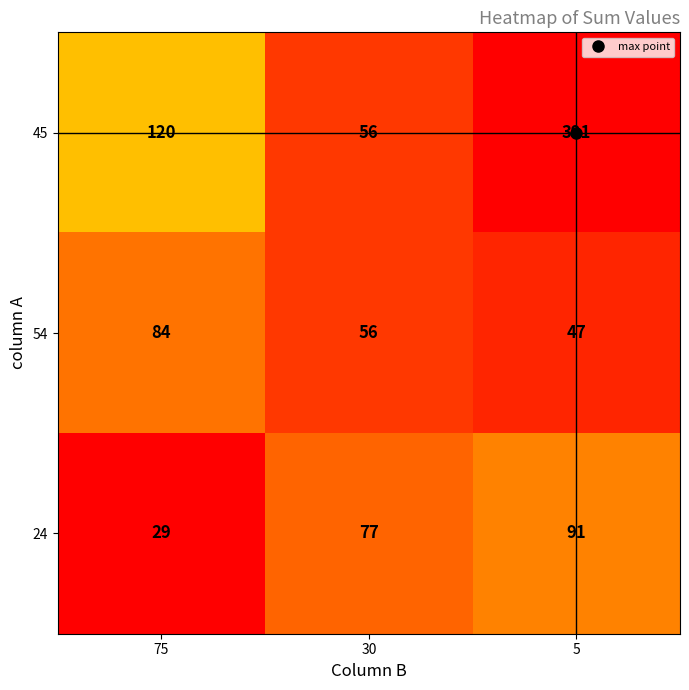

What is the difference between the maximum and minimum values in the 24 series?

62